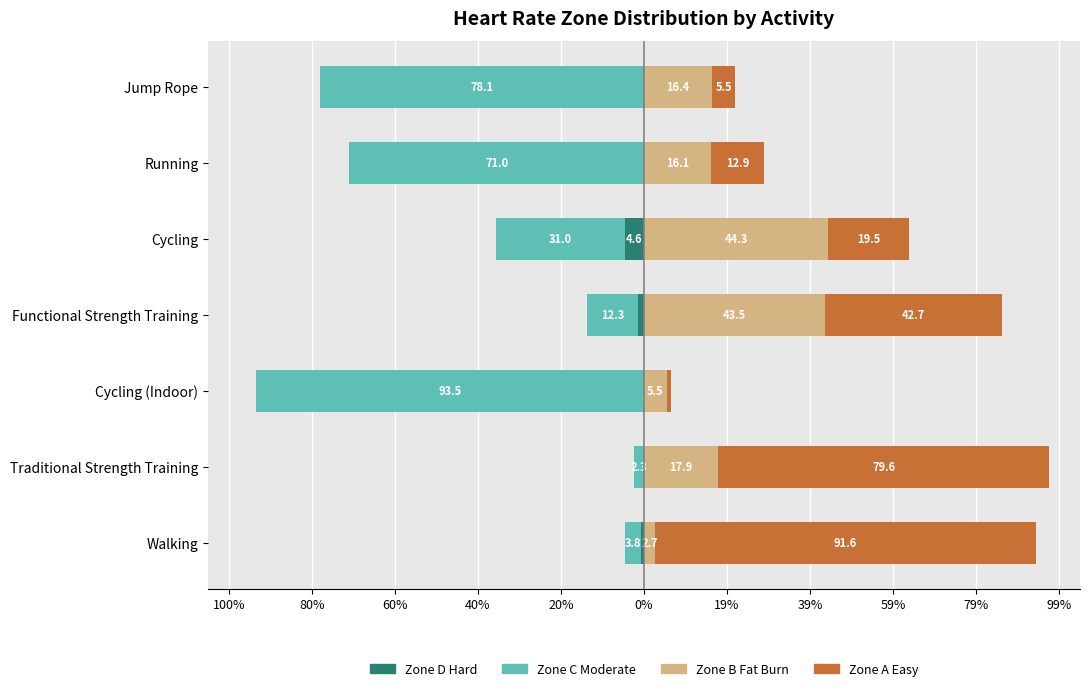

Rank the series by their average value, from highest to lowest.

Zone A Easy, Zone B Fat Burn, Zone D Hard, Zone C Moderate